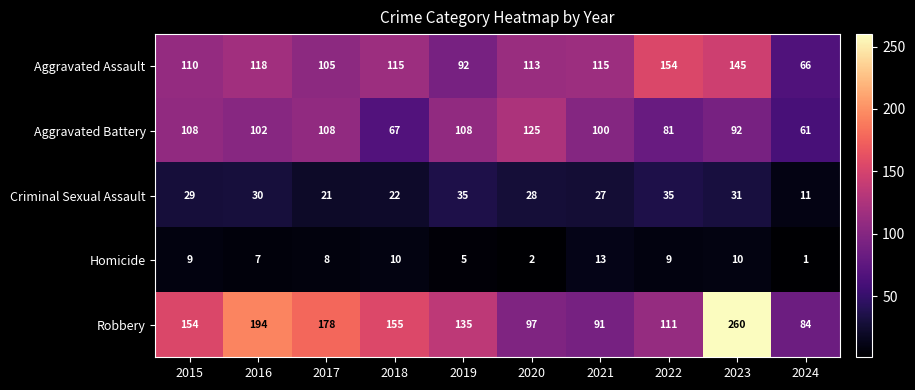

Which series has the largest total across all categories?

Robbery